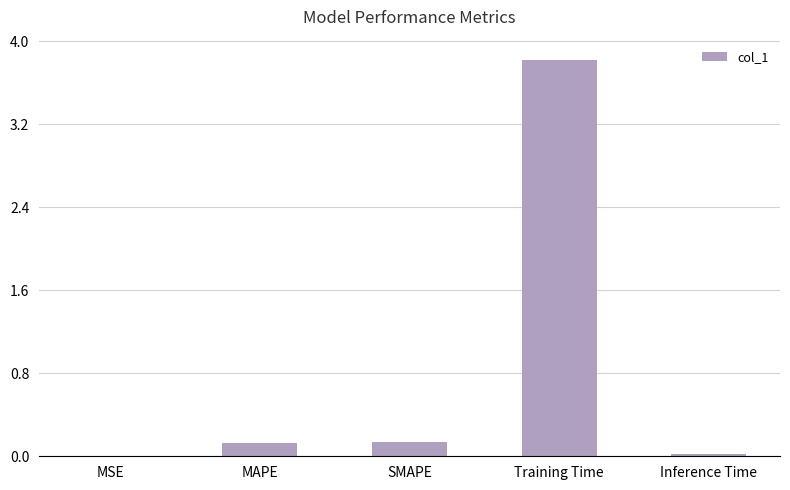

Is it true that the value at Training Time is 3.8?

True